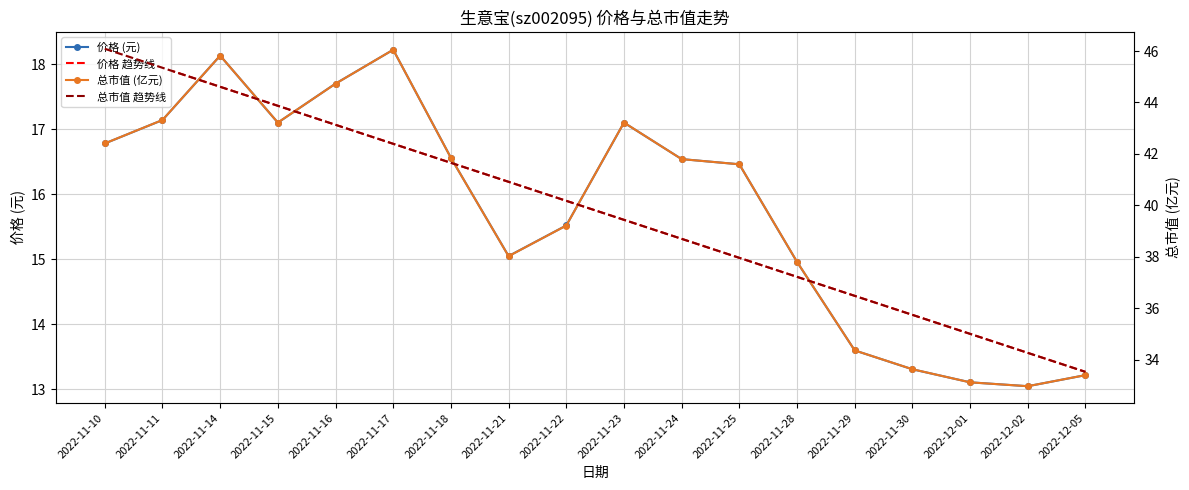

Reading right to left, transcribe all the data shown in this chart.

价格 (元): 13.2	13.1	13.1	13.3	13.6	15.0	16.5	16.5	17.1	15.5	15.1	16.6	18.2	17.7	17.1	18.1	17.1	16.8
价格 趋势线: 13.3	13.6	13.9	14.1	14.4	14.7	15.0	15.3	15.6	15.9	16.2	16.5	16.8	17.1	17.4	17.7	17.9	18.2
总市值 (亿元): 33.4	33.0	33.1	33.6	34.4	37.8	41.6	41.8	43.2	39.2	38.0	41.9	46.0	44.7	43.2	45.8	43.3	42.4
总市值 趋势线: 33.5	34.3	35.0	35.8	36.5	37.2	38.0	38.7	39.4	40.2	40.9	41.7	42.4	43.1	43.9	44.6	45.3	46.1